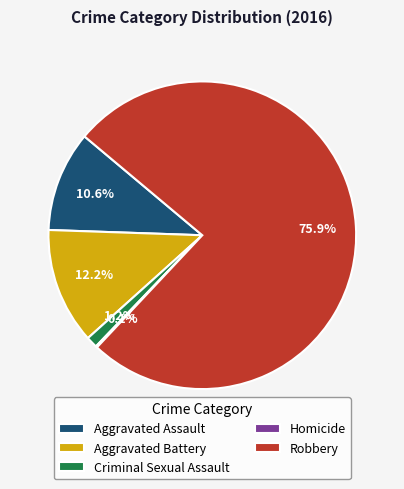

To the nearest percent, what is the combined percentage of Robbery and Aggravated Assault?

86%